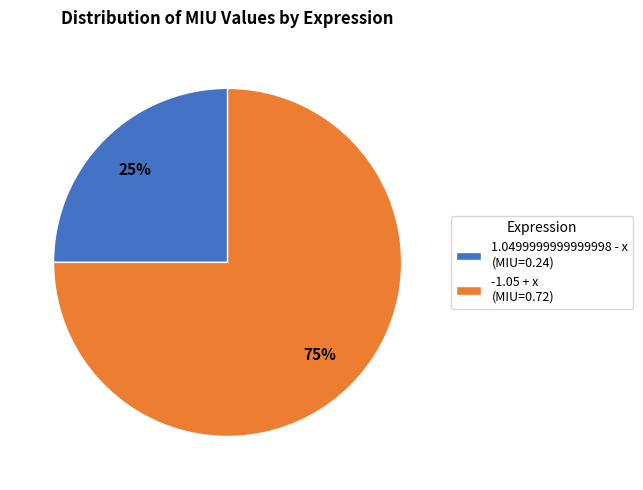

The 1.0499999999999998 - x slice represents 25% of the pie. True or false?

True